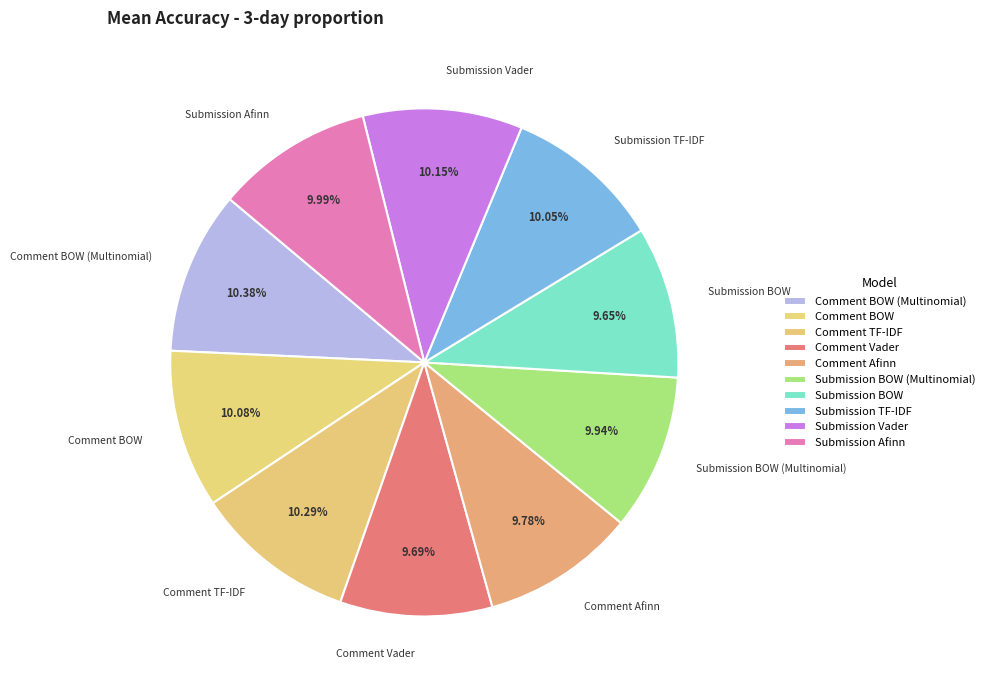

To the nearest percent, what is the combined percentage of Submission TF-IDF and Submission Afinn?

20%